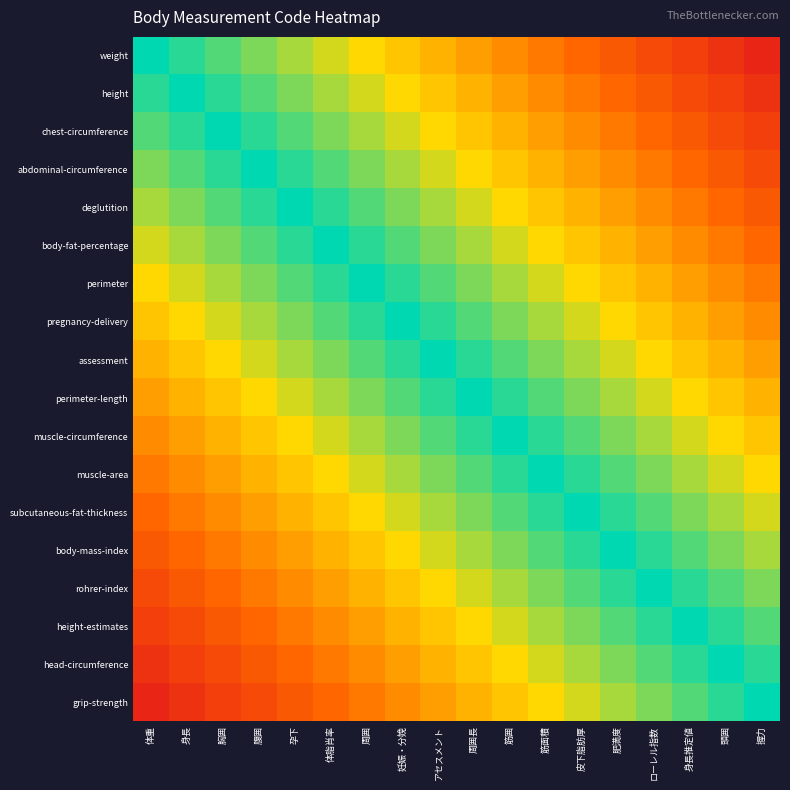

At how many categories does at least one series exceed 0?

18